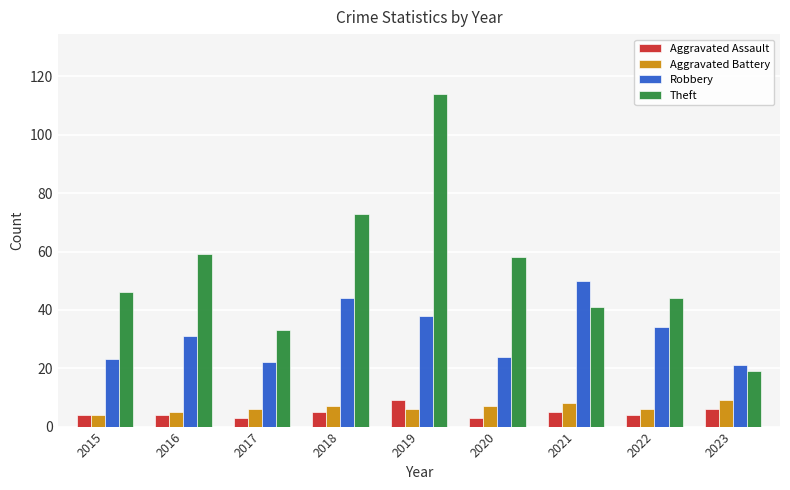

Is it true that Aggravated Assault equals 6 at 2023?

True